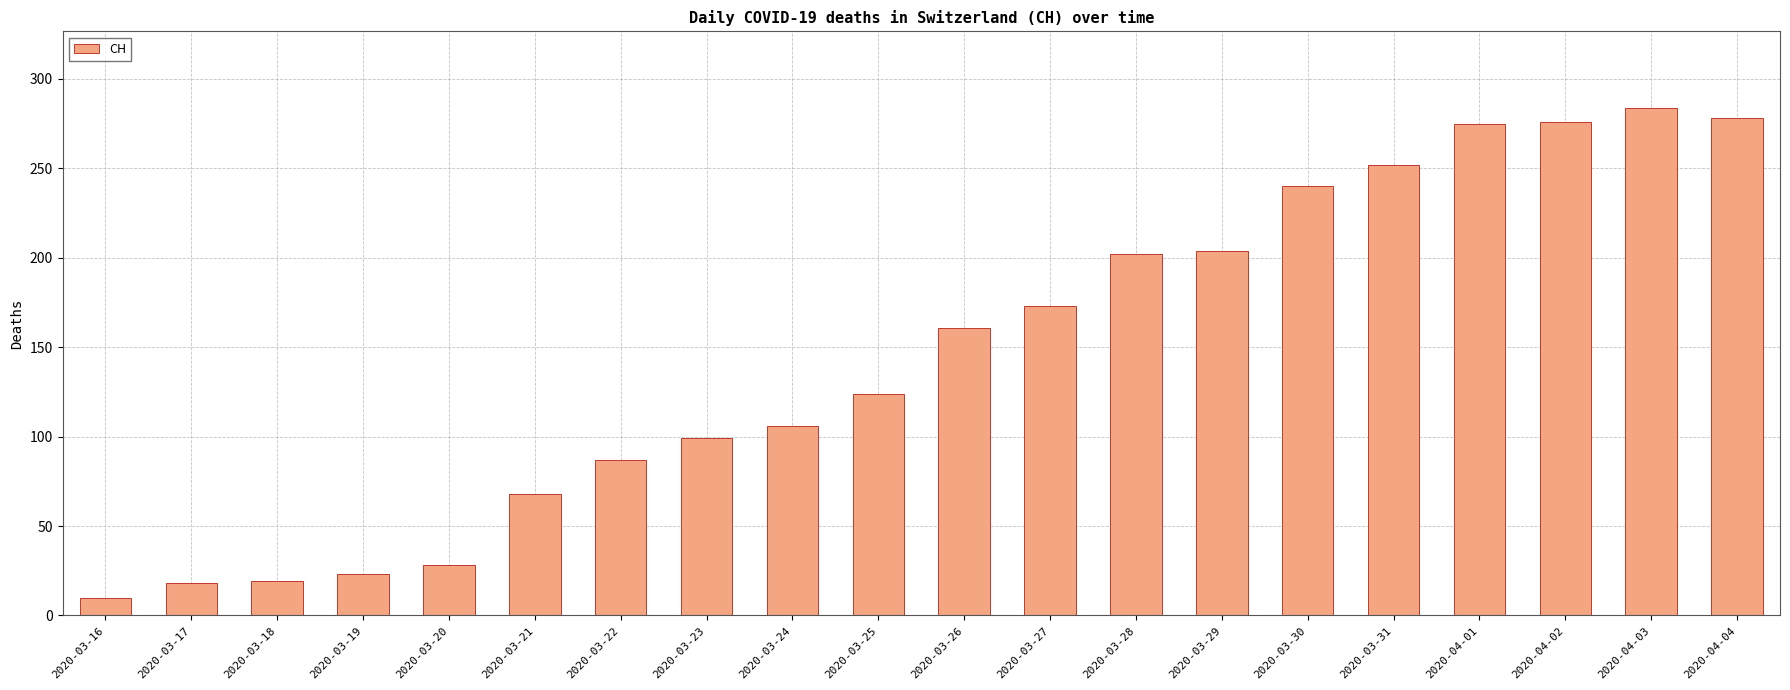

True or false: the data shows 58 at 2020-03-23.

False